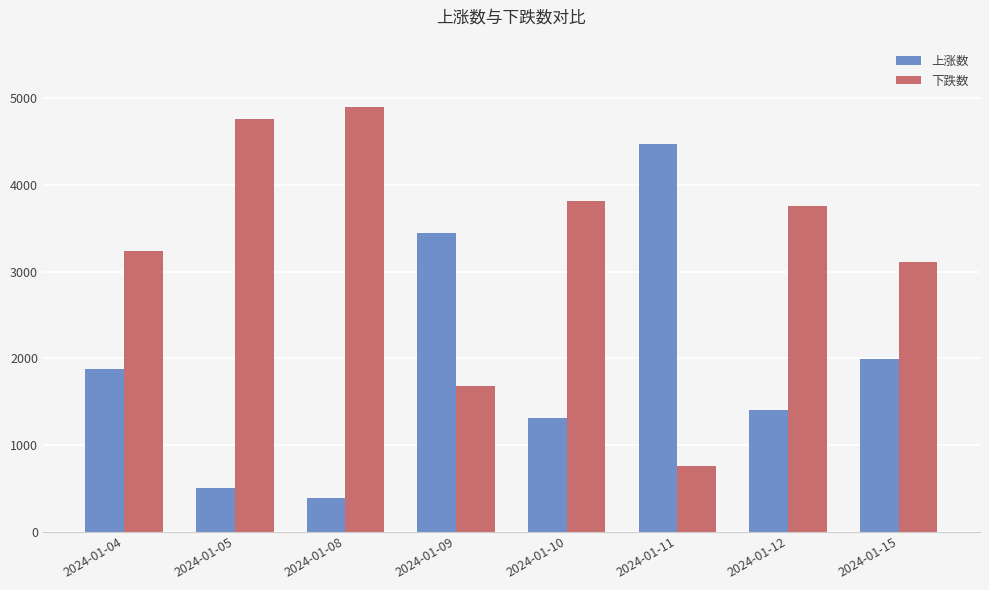

Rank the series by their average value, from highest to lowest.

下跌数, 上涨数